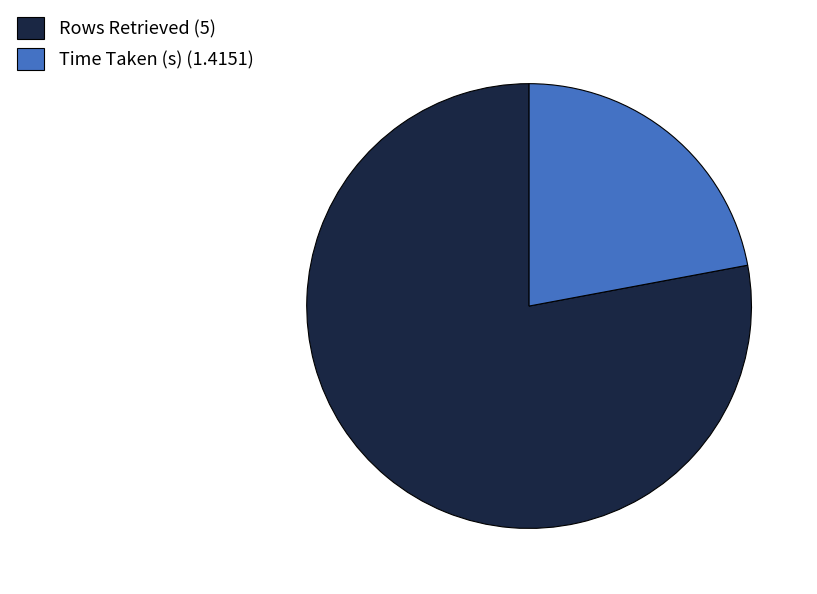

True or false: Time Taken (s) accounts for 22% of the total.

True